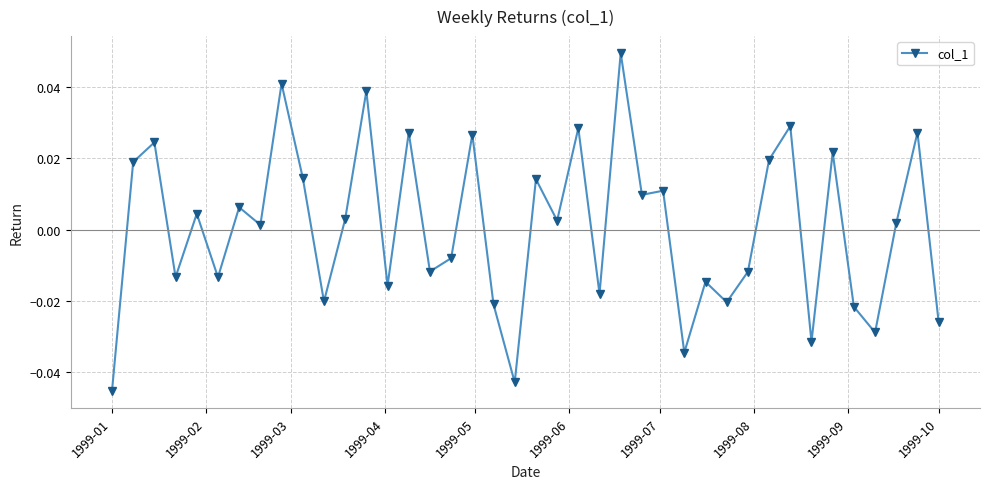

True or false: the data shows -0.1 at 1999-01.

False